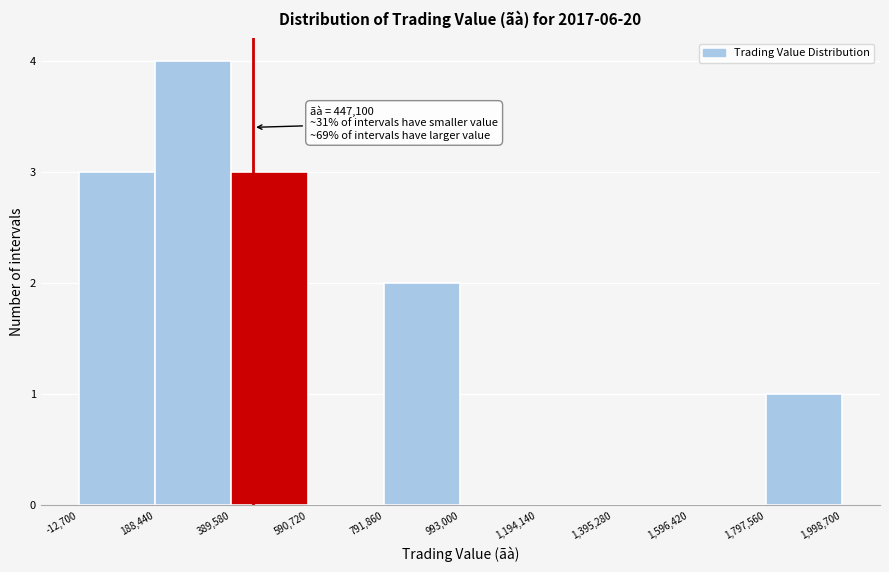

Which range on the x-axis has the tallest bar?

188,440 to 389,580